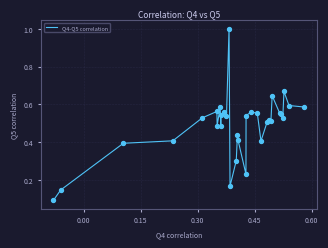

What is the greatest value displayed?

1.0